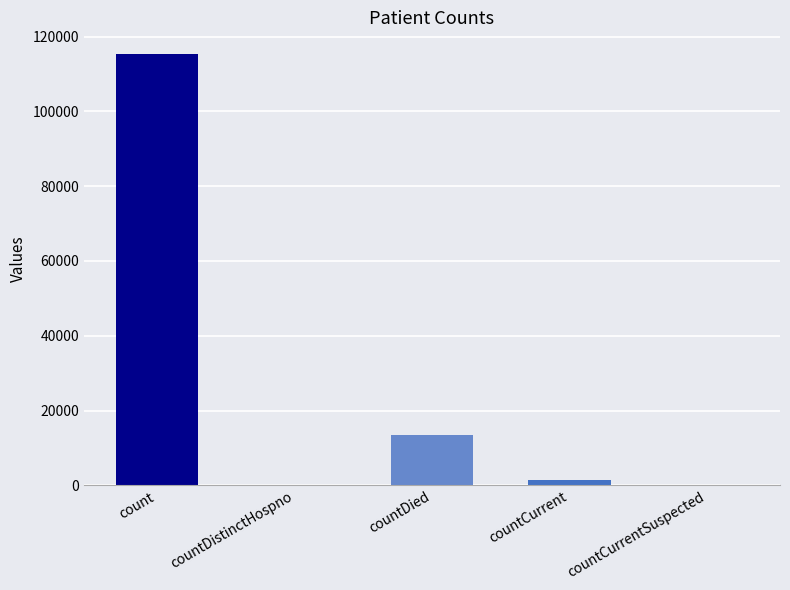

At which category does the chart reach its peak across all series?

count